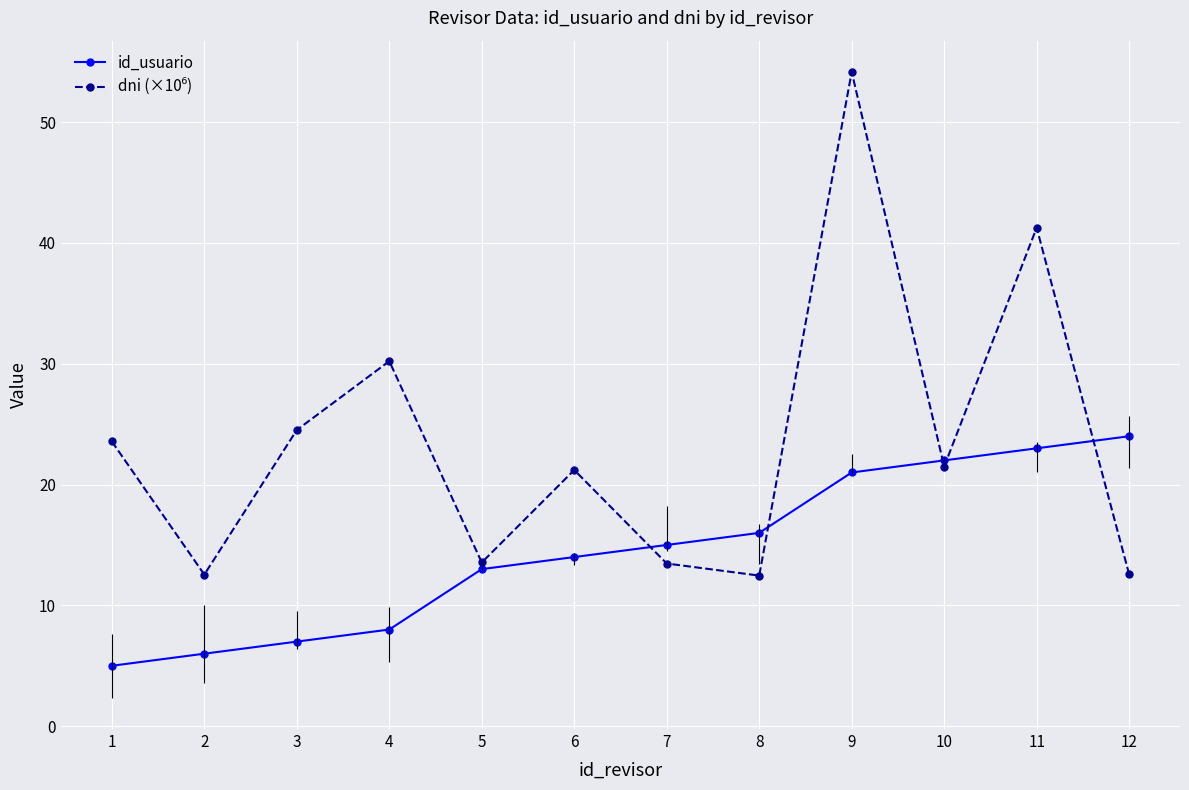

What is the smallest value displayed?

5.0